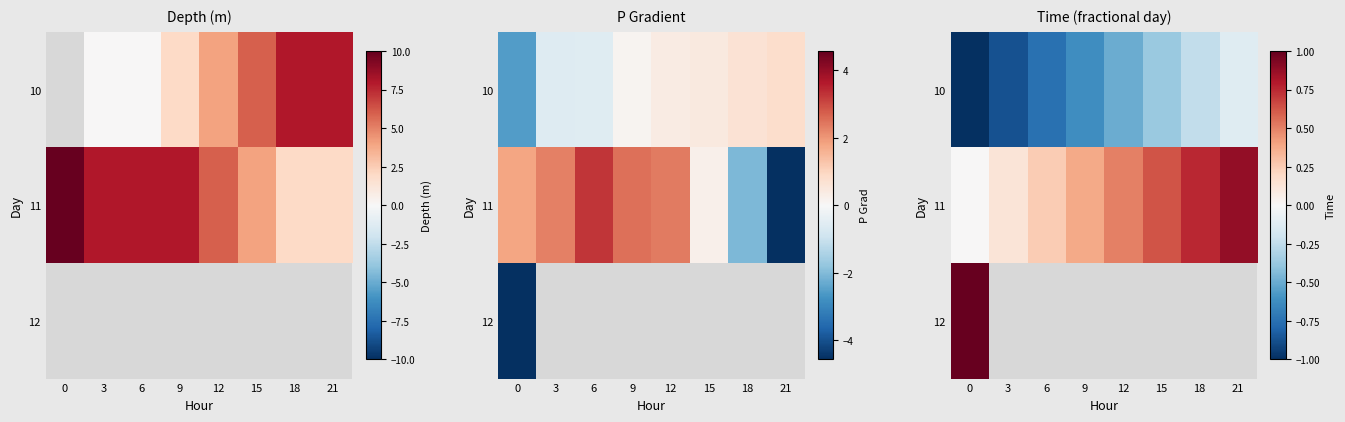

What is the lowest value of the 12 series?

1.0